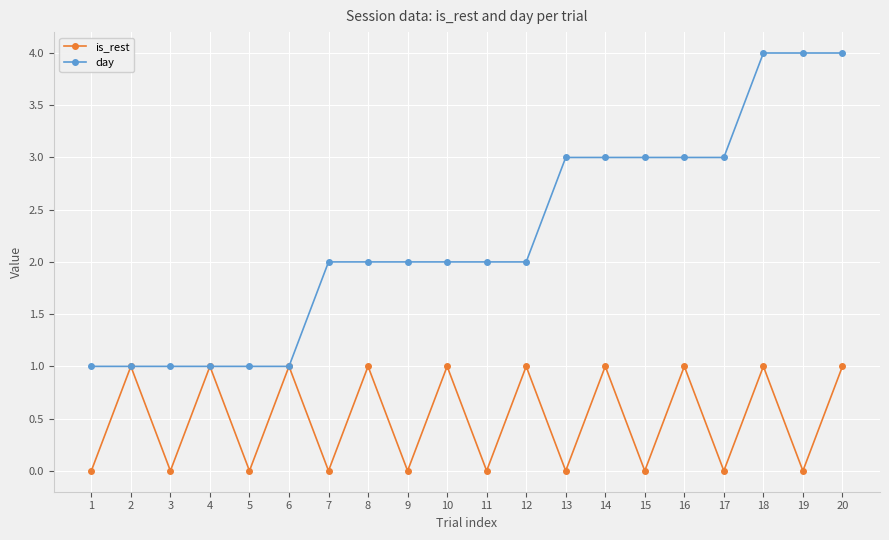

True or false: day has a value of 2 at 6.

False